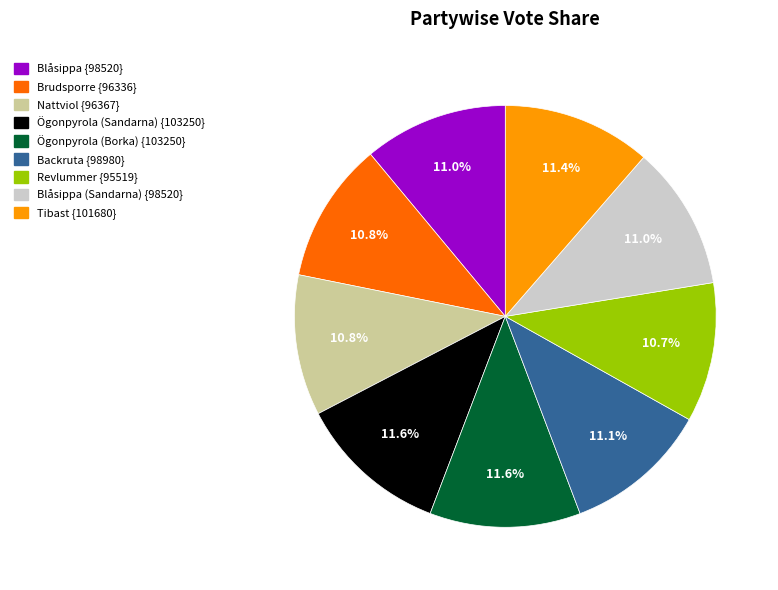

Is there any slice that represents more than half of the pie?

No